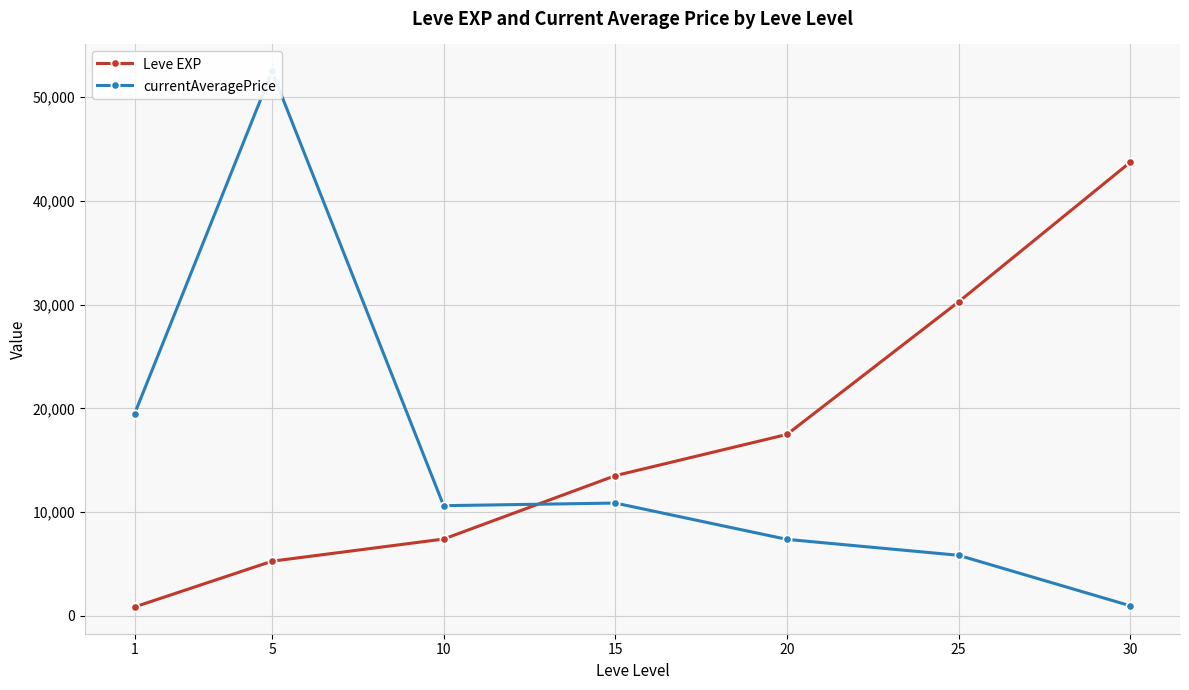

True or false: Leve EXP has more than 0 interior local peaks.

False